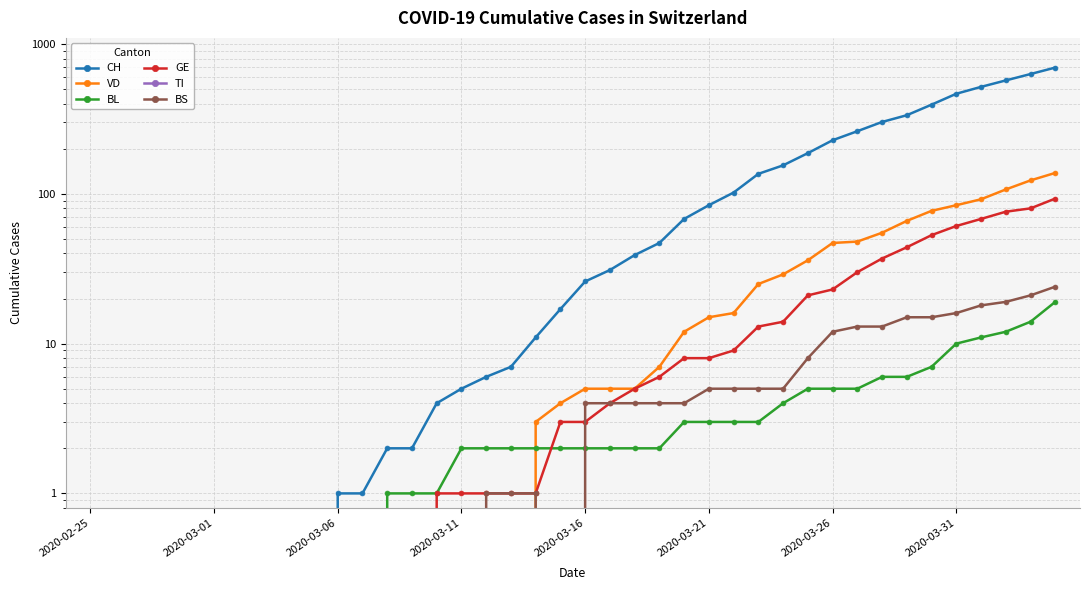

What is the average value of the BS series?

5